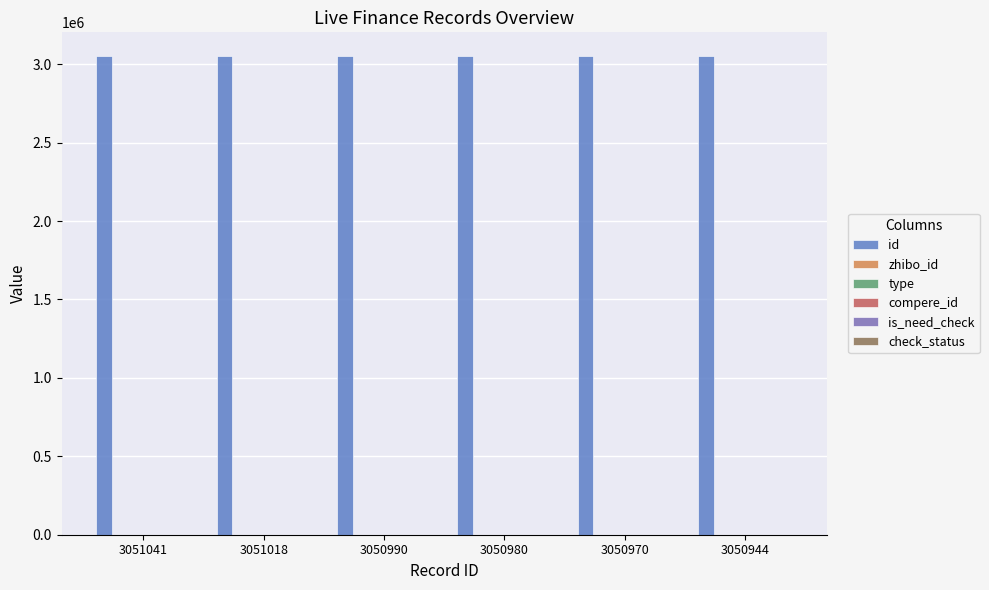

What is the difference between the id values at 3050970 and 3051018?

48